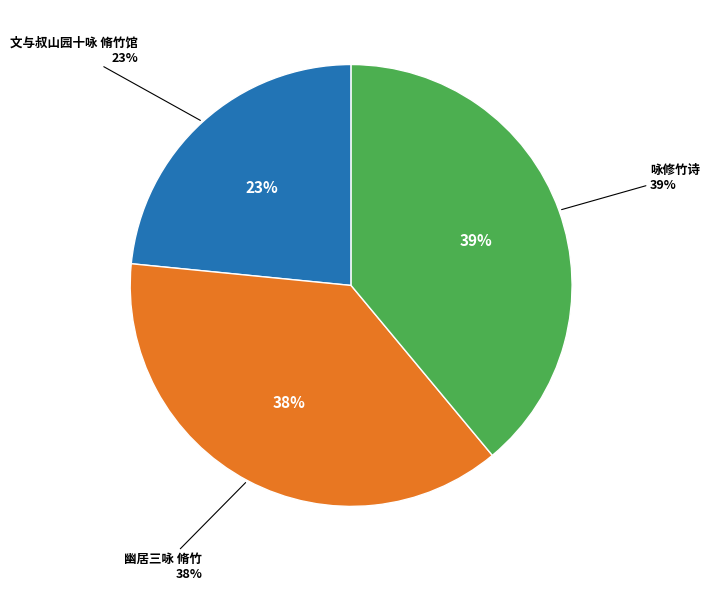

To the nearest percent, what portion does 文与叔山园十咏 脩竹馆 represent?

23%